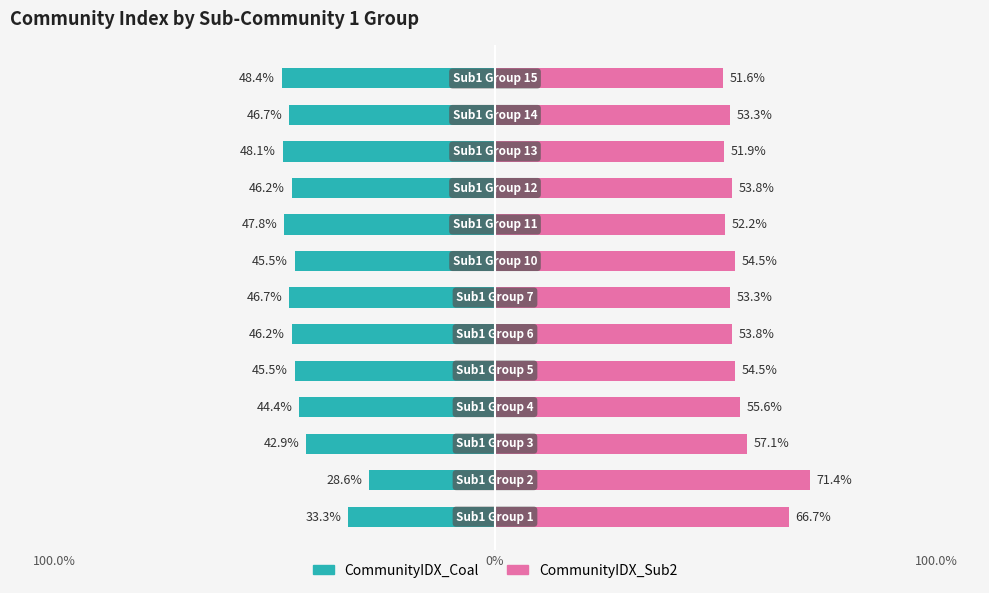

Rank the series by their average value, from lowest to highest.

CommunityIDX_Coal, CommunityIDX_Sub2